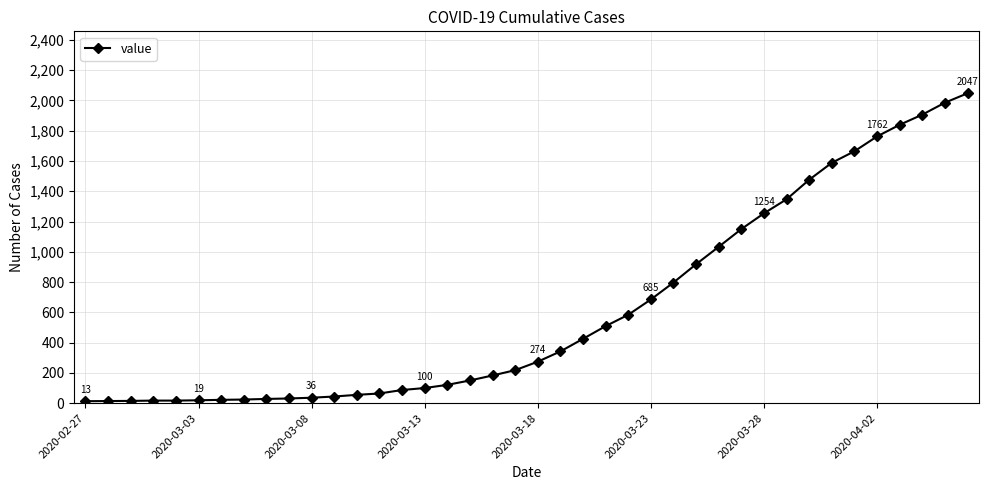

How many lines are shown in the chart?

1